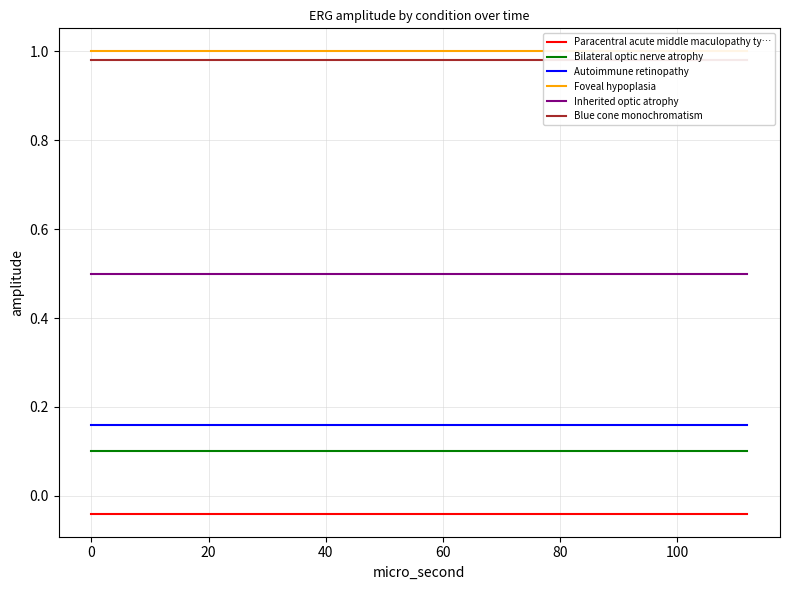

What is the highest value of the Inherited optic atrophy series?

0.5